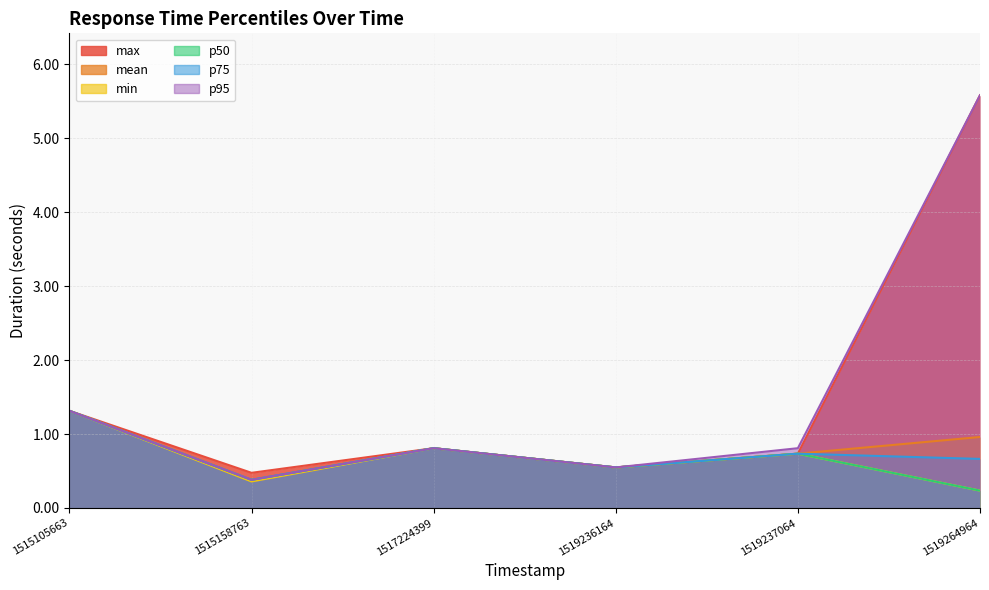

Which category has the highest value in the p50 series?

1515105663